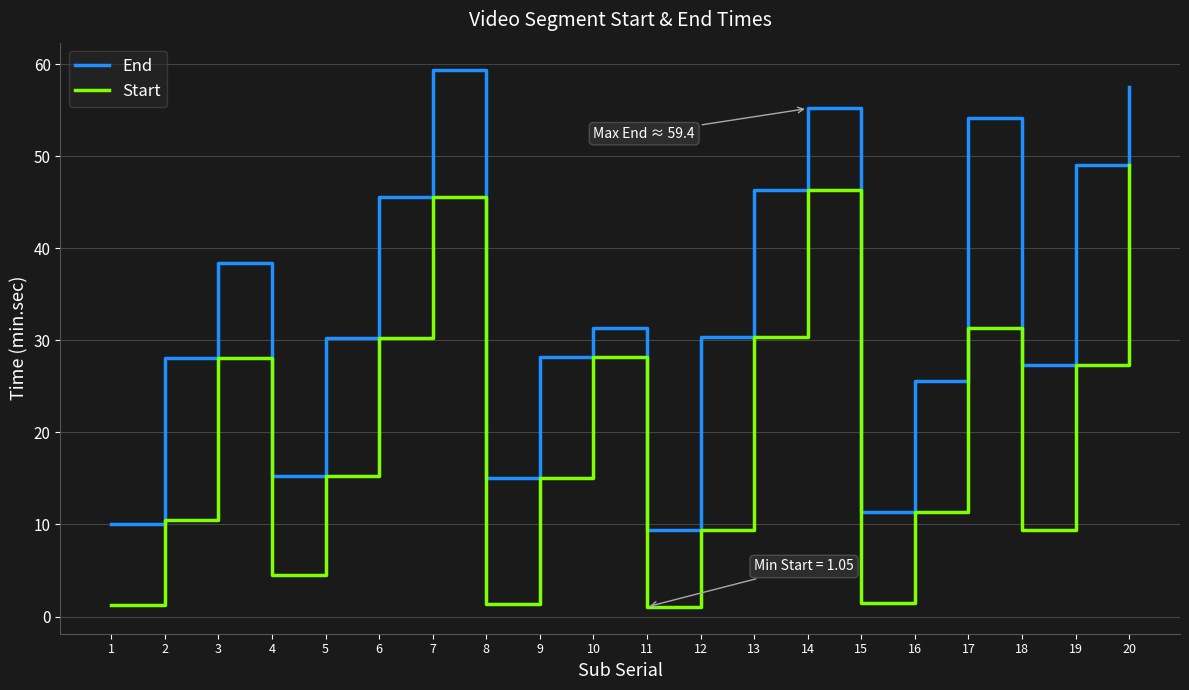

Rank the series by their average value, from highest to lowest.

End, Start